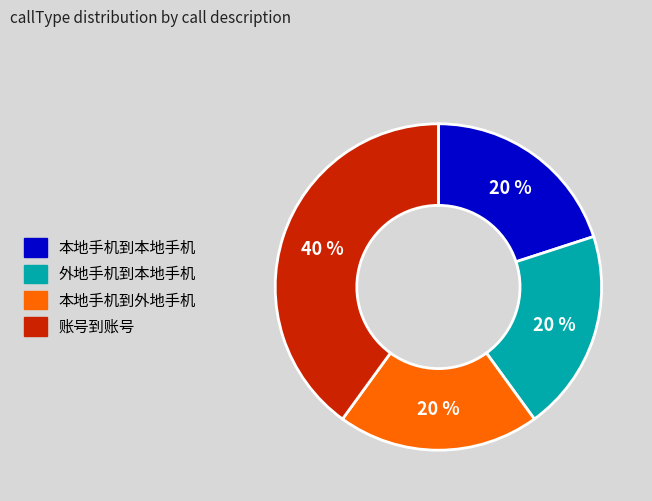

True or false: 外地手机到本地手机 accounts for 20% of the total.

True